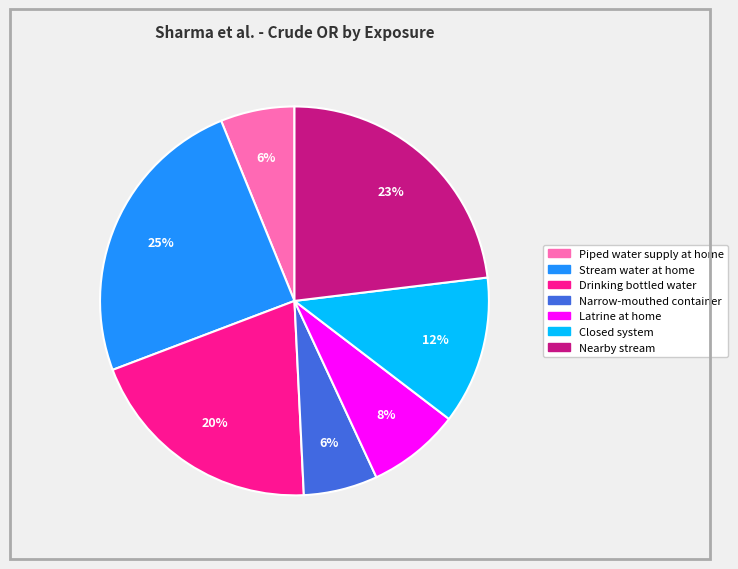

Do Narrow-mouthed container and Closed system together represent more than half of the pie?

No